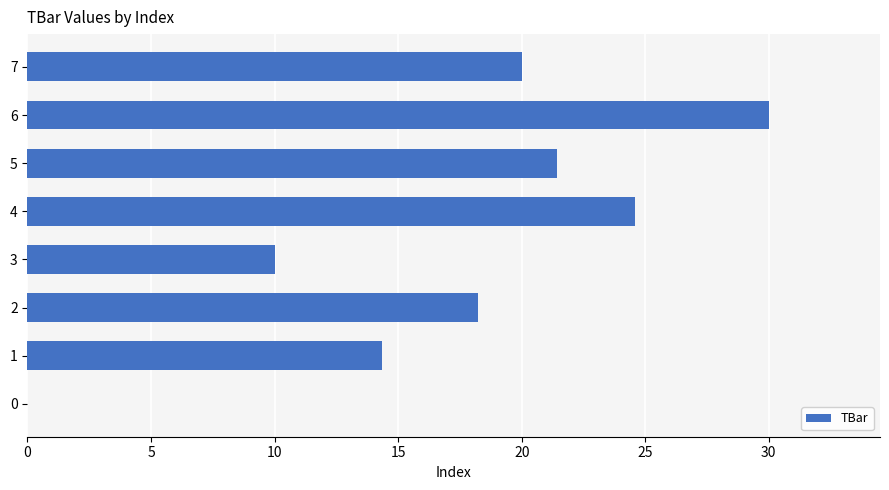

What is the ratio of the value at 5 to the value at 6?

0.7